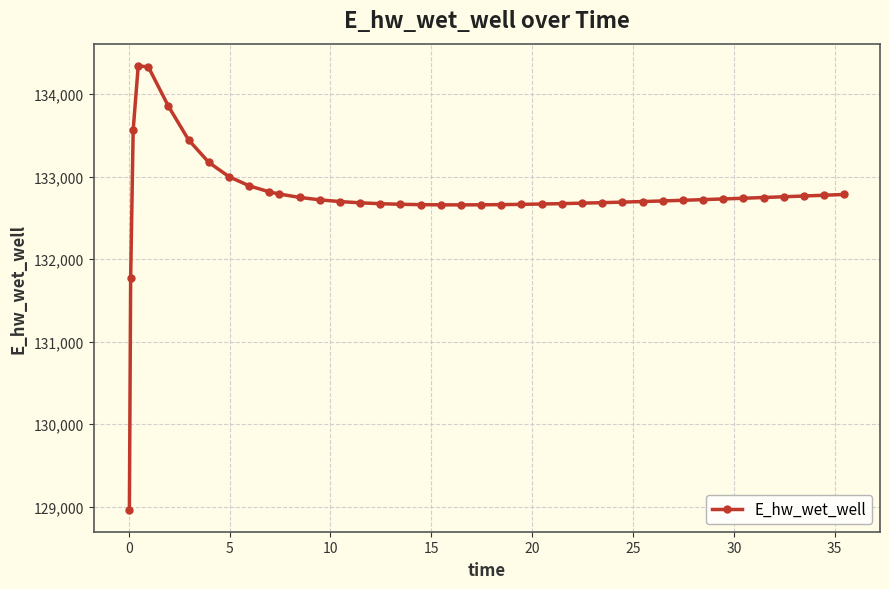

What is the value of the 31st point from the left?

132706.0